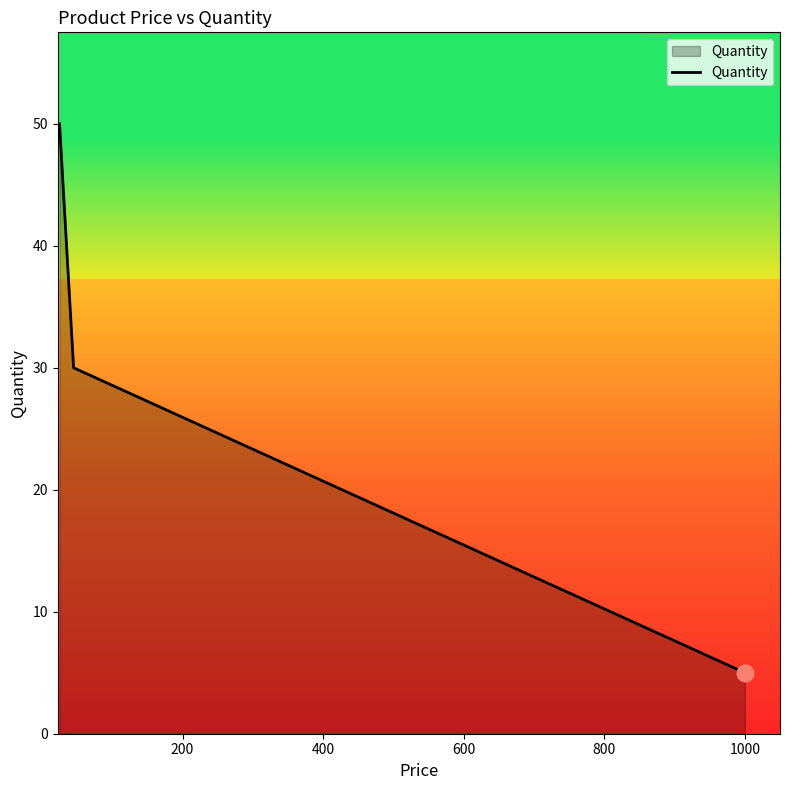

What is the difference between the maximum and minimum values?

45